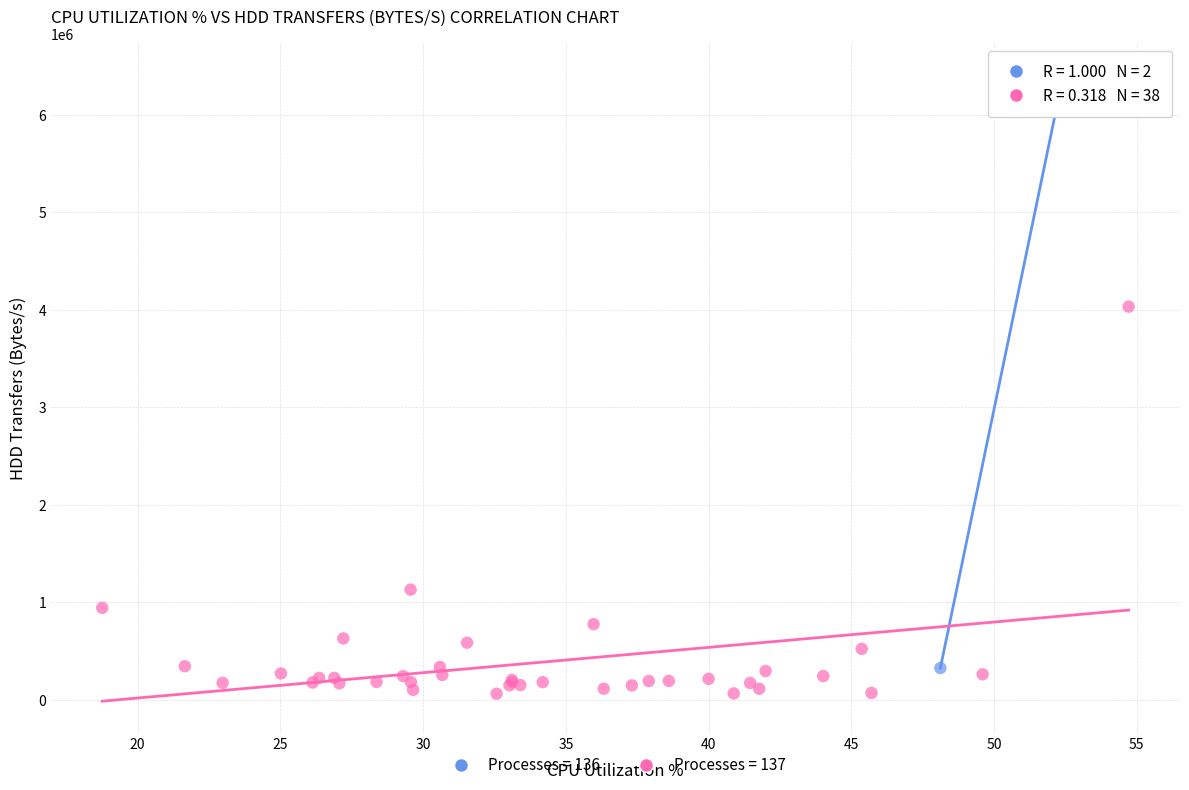

Which series has the widest spread of Y values?

Processes = 136